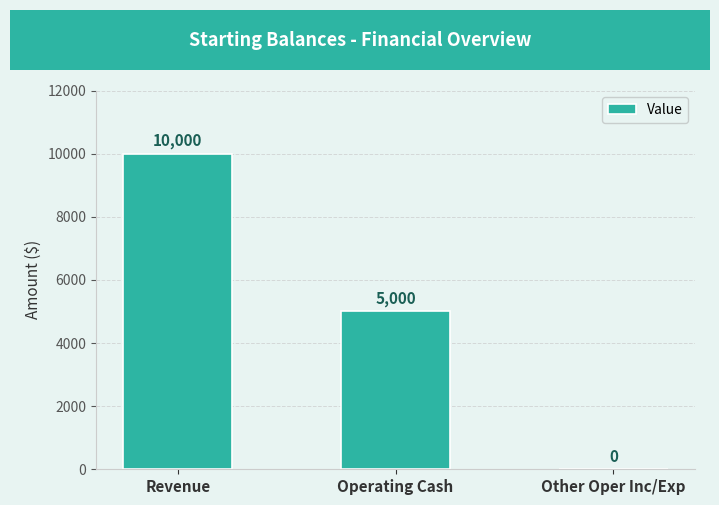

Reading left to right, what are all the values shown in this chart?

Revenue=10000	Operating Cash=5000	Other Oper Inc/Exp=0